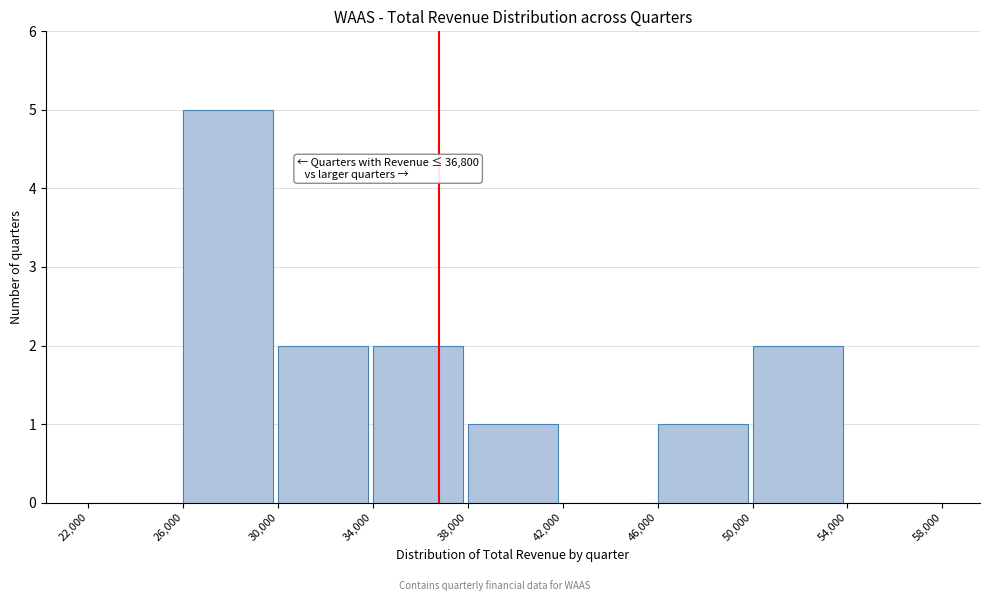

Which range on the x-axis has the tallest bar?

26,000 to 30,000